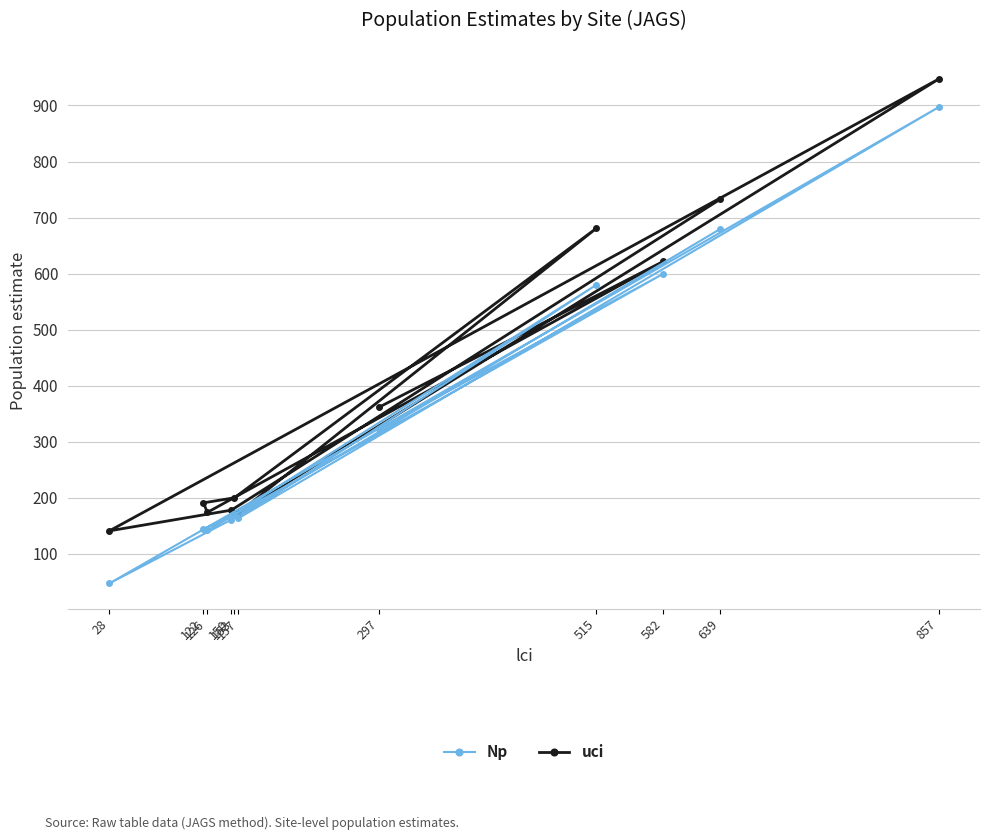

At which label is uci closest to 544?

582